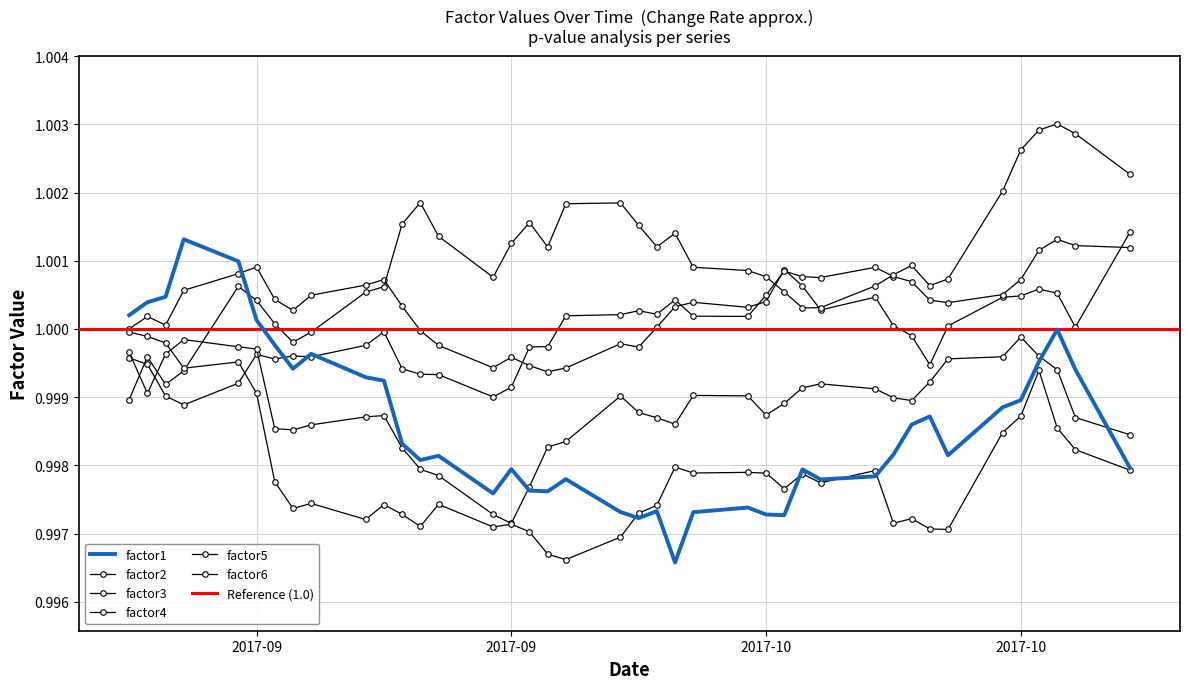

What is the value of the factor5 point at the 13th from the left?

1.0